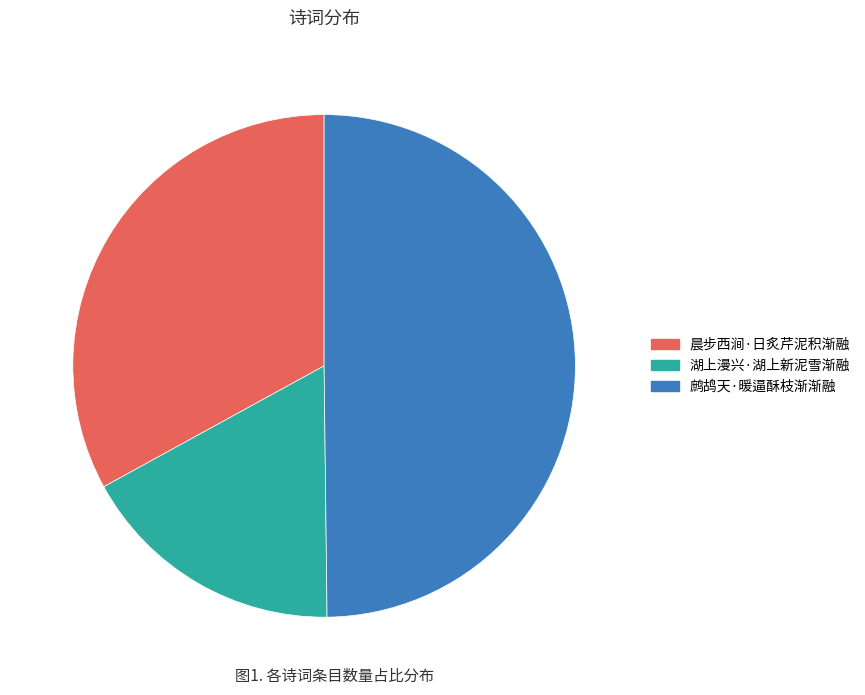

Does 湖上漫兴·湖上新泥雪渐融 account for over 50% of the chart?

No